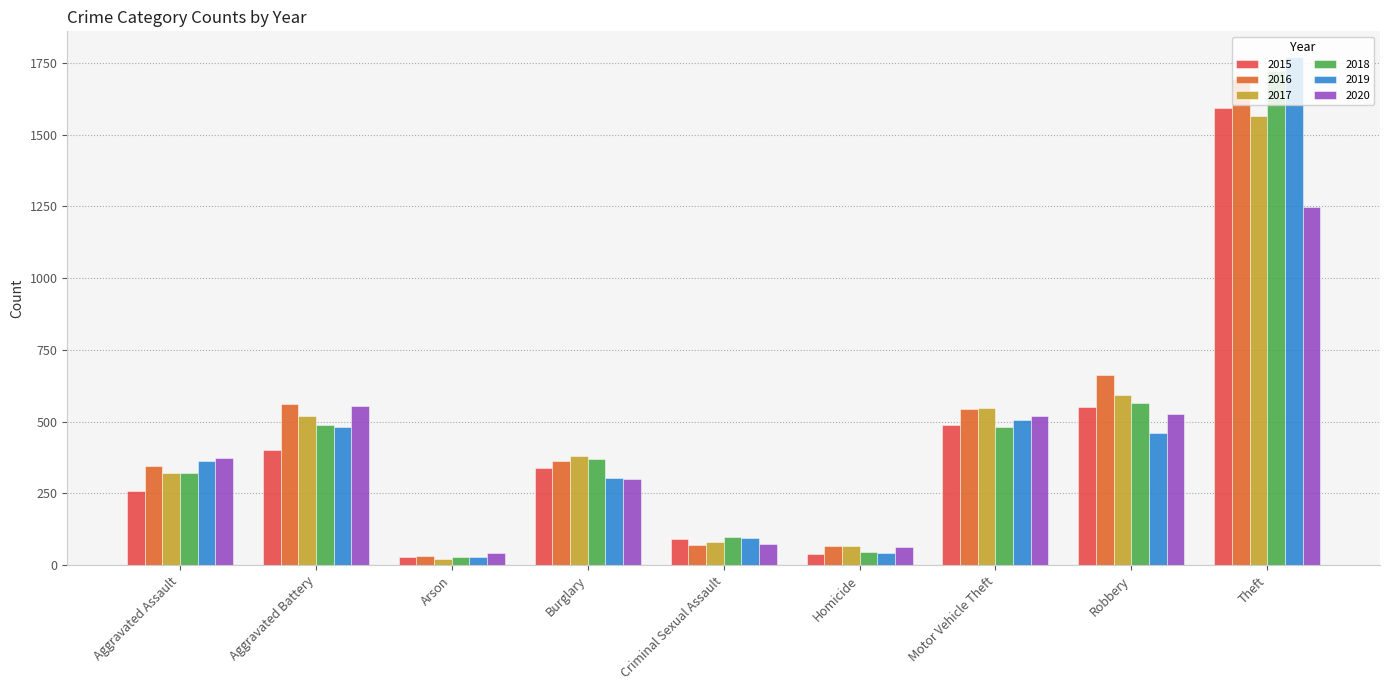

What is the label of the 4th bar from the right?

Homicide